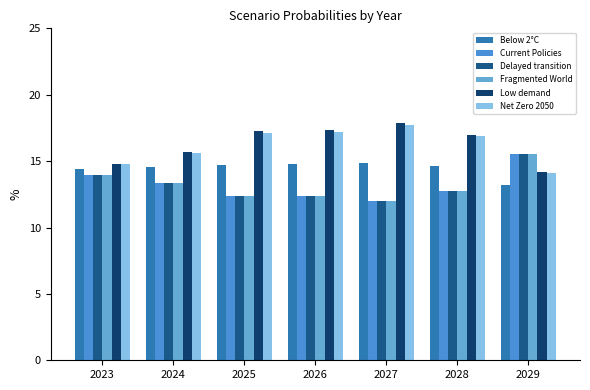

How many bars are there in each group?

6